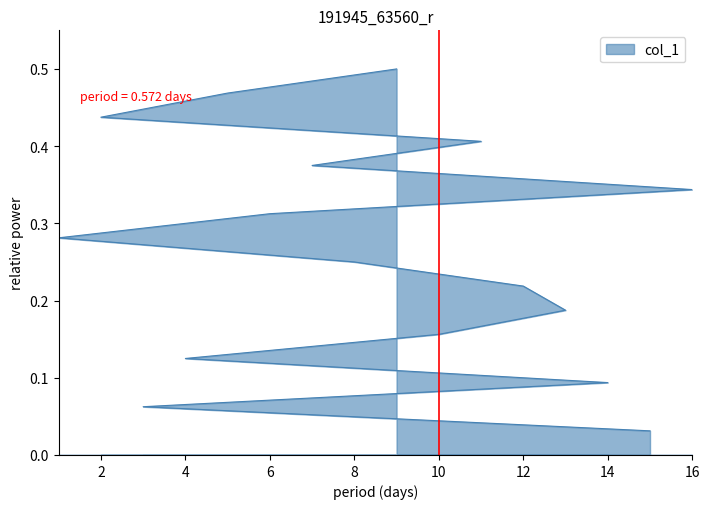

Reading left to right, list all the values displayed in this chart.

15=0.0	3=0.1	14=0.1	4=0.1	10=0.2	13=0.2	12=0.2	8=0.2	1=0.3	6=0.3	16=0.3	7=0.4	11=0.4	2=0.4	5=0.5	9=0.5